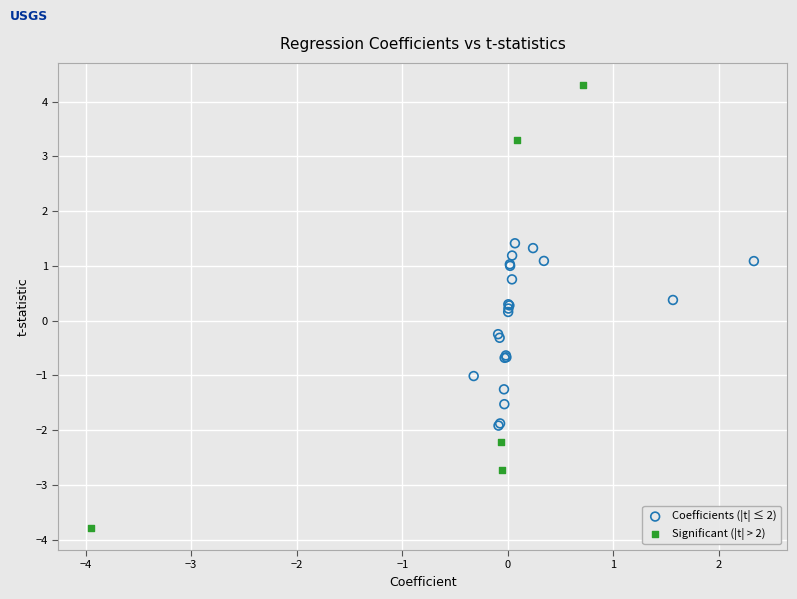

Which series contains the lowest Y value?

Significant (|t| > 2)